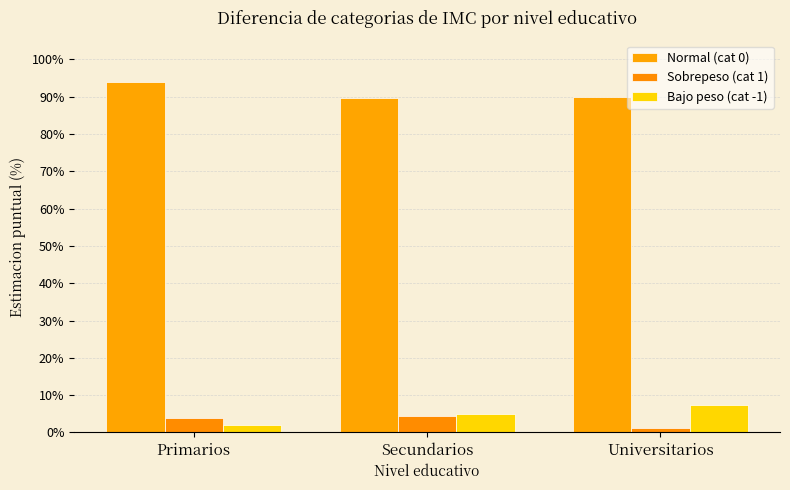

How many bars are there in total?

9